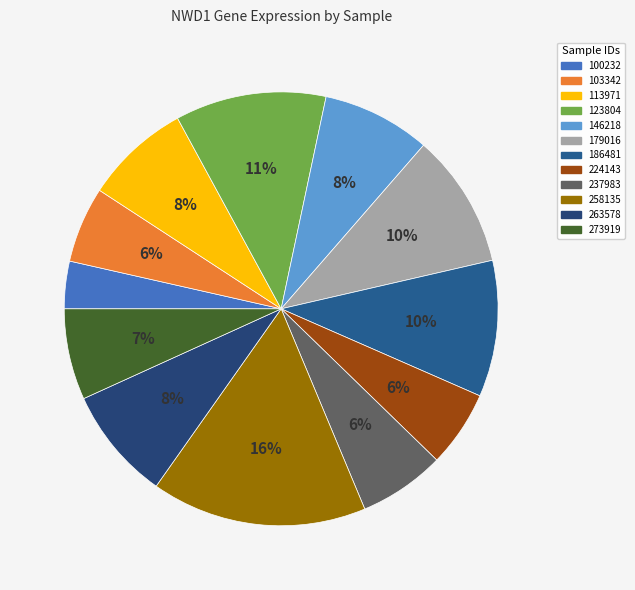

Does any single category account for the majority?

No